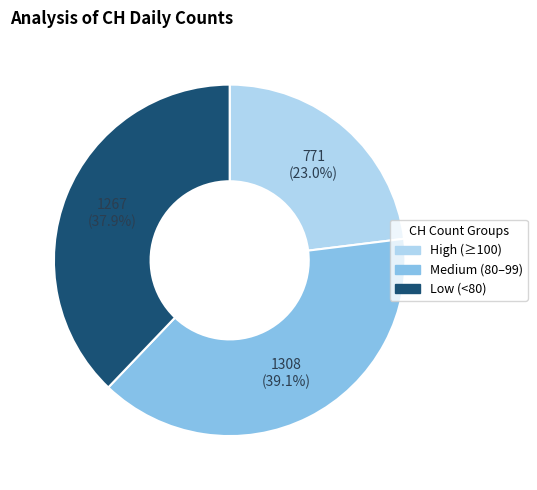

Does any single category account for the majority?

No